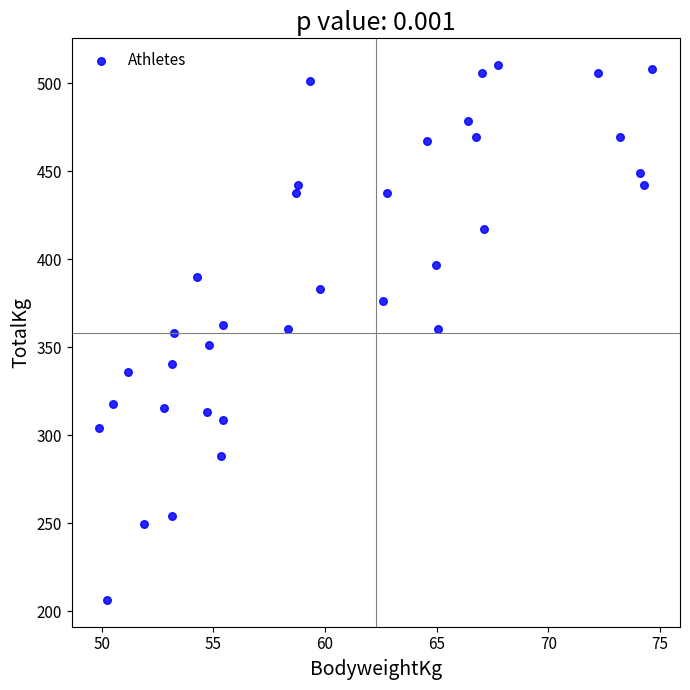

What is the range of X values (max minus min)?

24.8